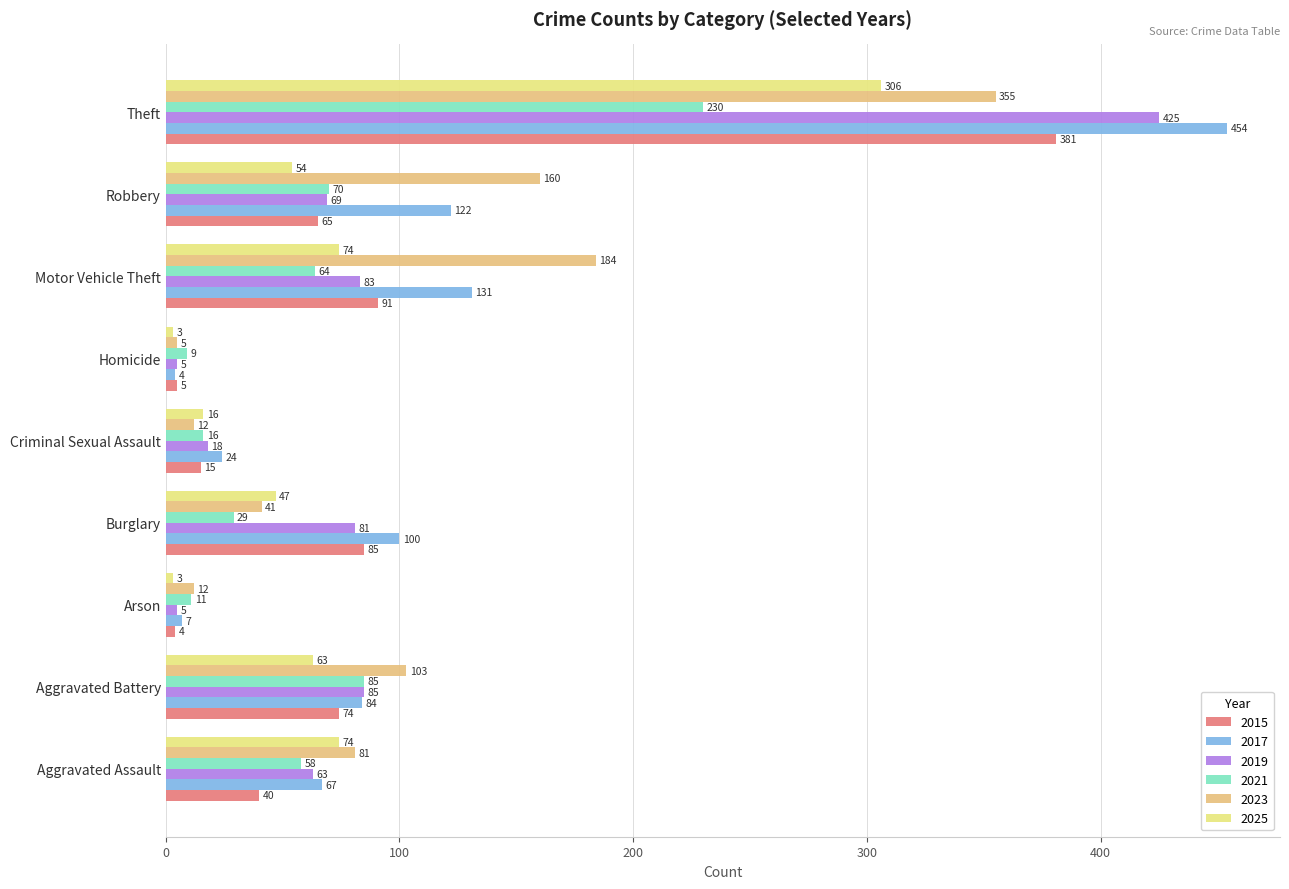

Is the value of 2017 at Homicide greater than the value of 2023 at Arson?

No